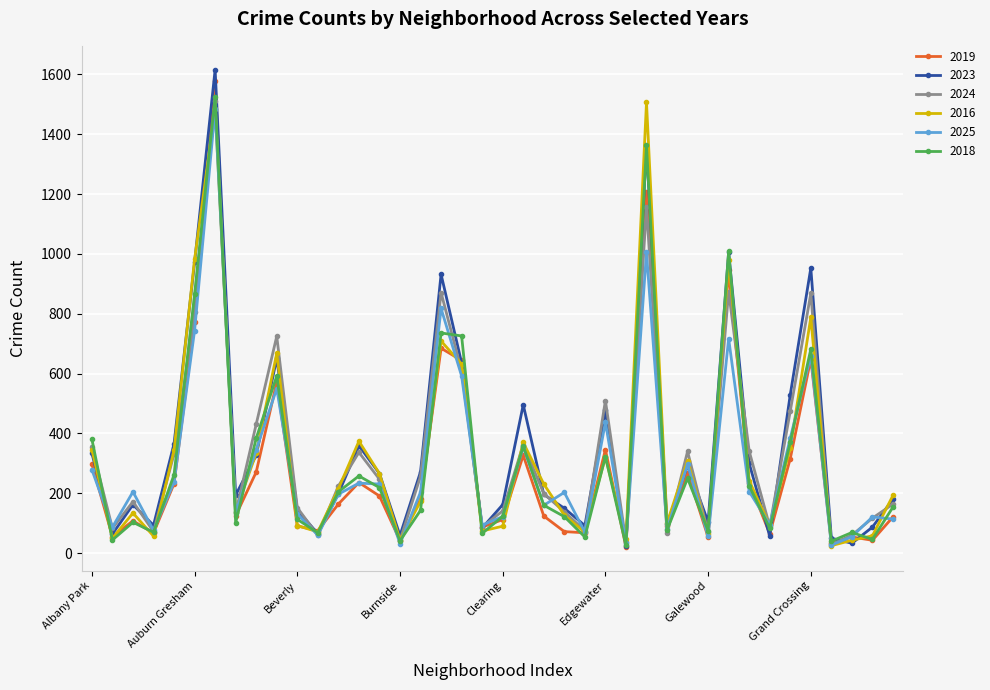

Which series has the largest total across all categories?

2023